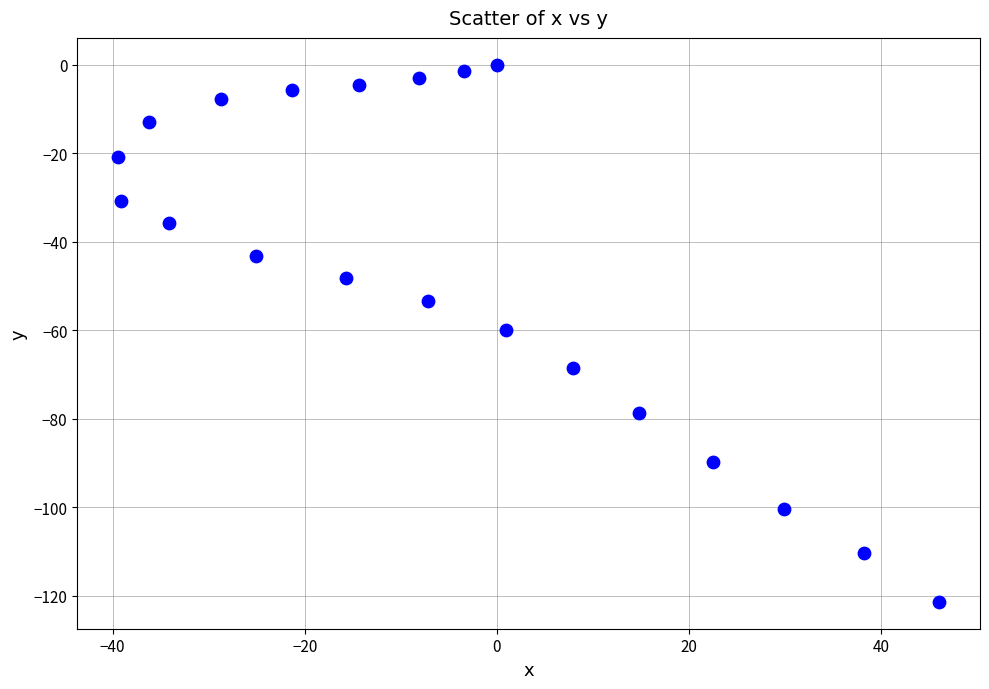

What is the range of Y values (max minus min)?

121.4